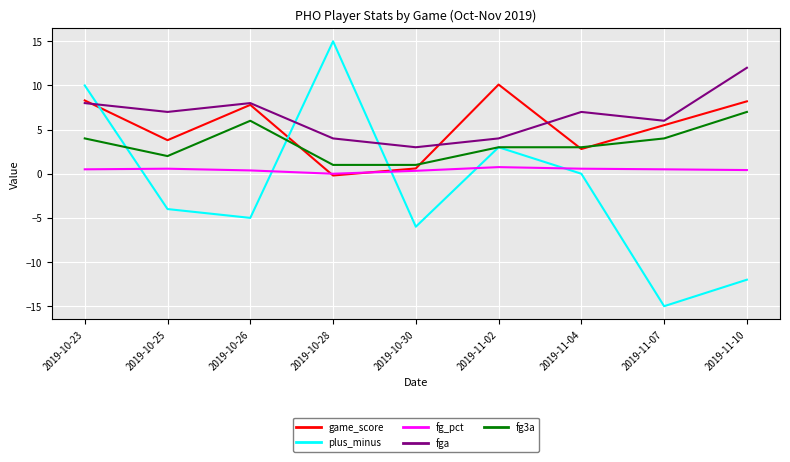

Which category has the lowest value in the fg_pct series?

2019-10-28